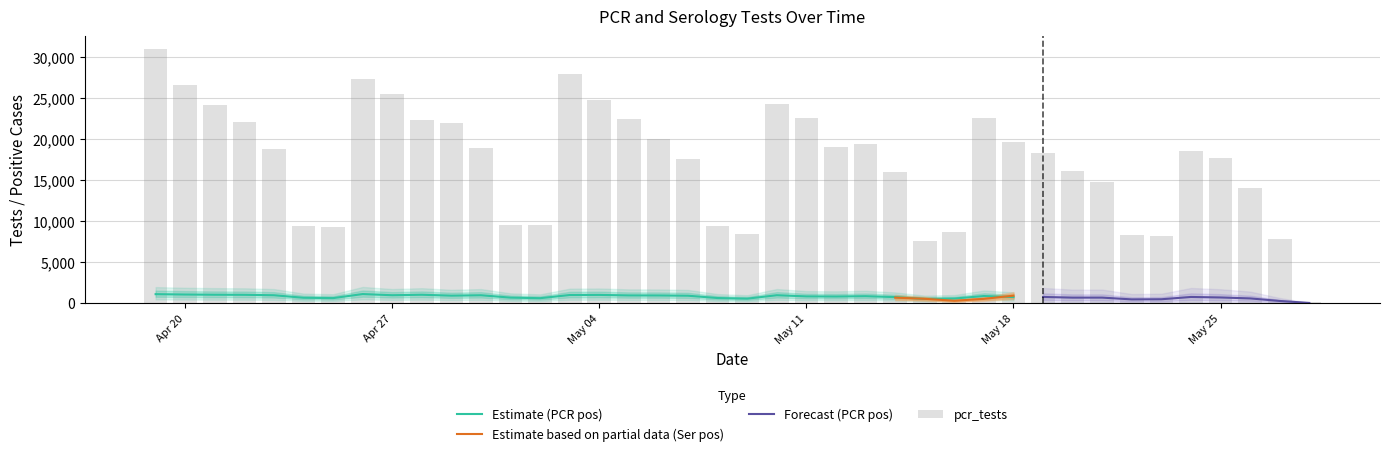

Is it true that pcr_tests equals 30969 at 2021-04-19?

True